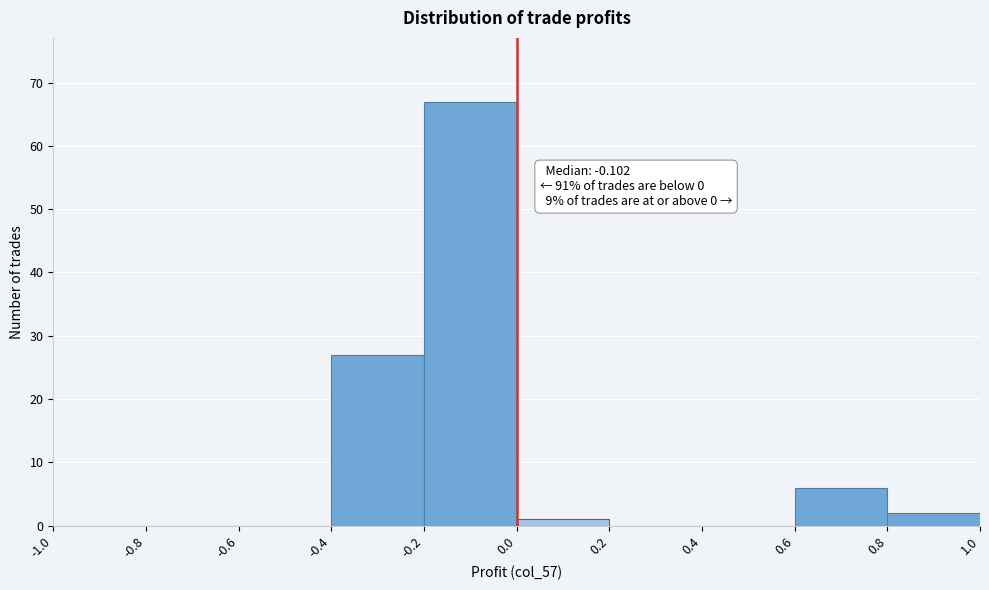

Over which range of the x-axis is the bar tallest?

-0.2 to 0.0